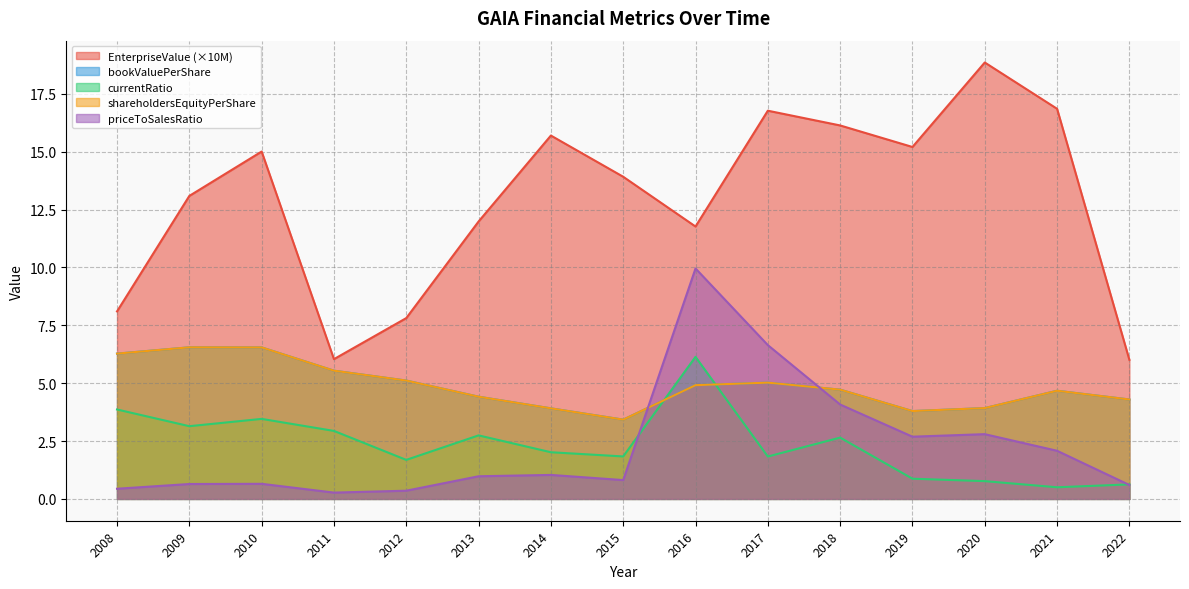

At how many categories does at least one series exceed 5?

15